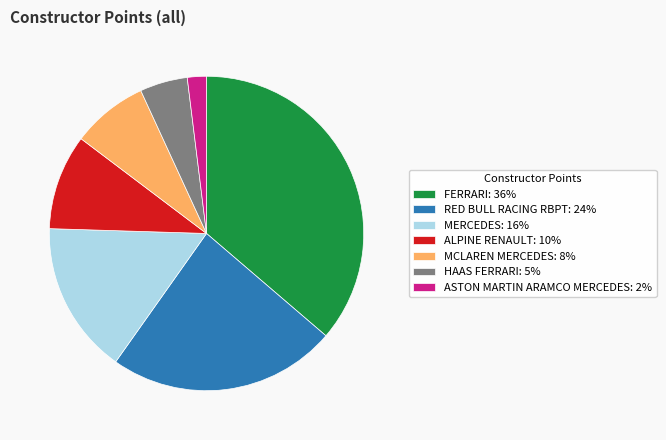

Which has a higher value, MCLAREN MERCEDES: 8% or FERRARI: 36%?

FERRARI: 36%